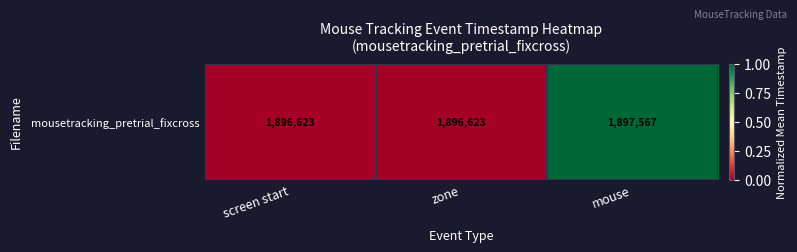

List the labels in order of value, largest first.

mouse, screen start, zone